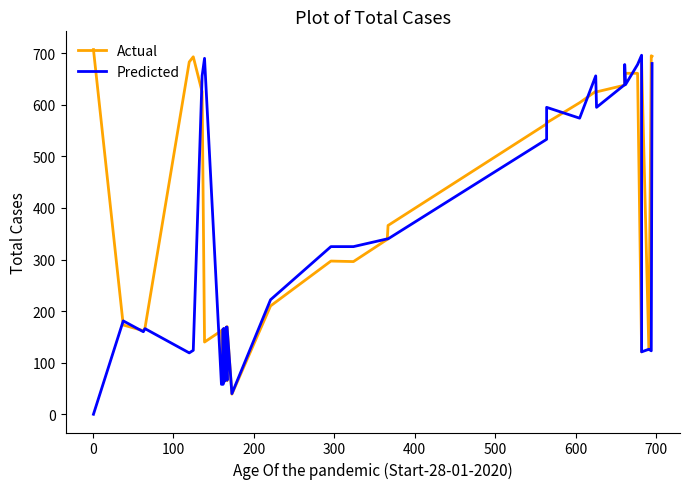

Which series has the largest total across all categories?

Actual